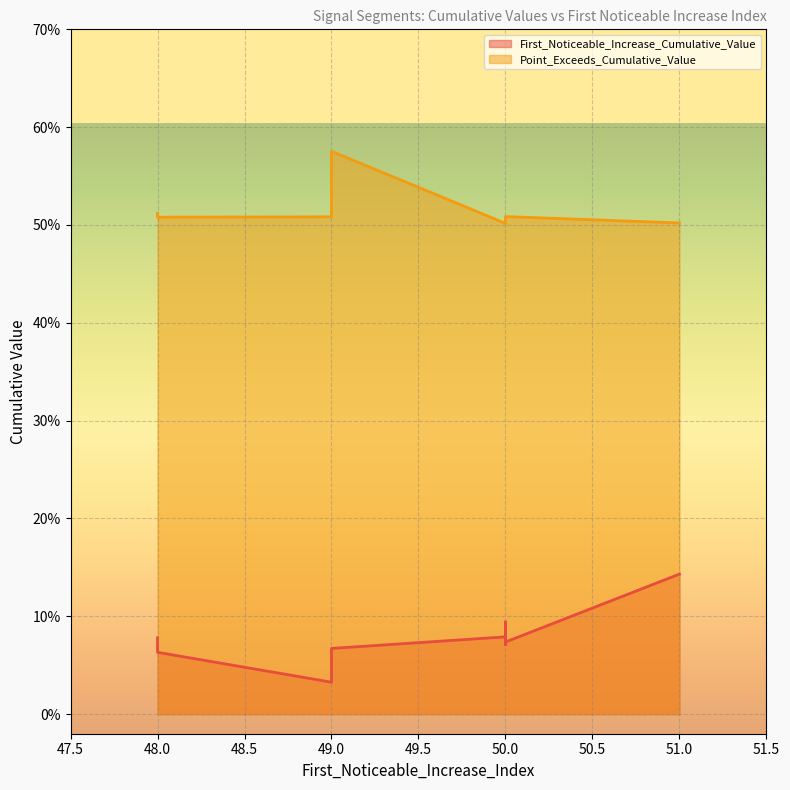

The First_Noticeable_Increase_Cumulative_Value series shows 0.1 at 50. True or false?

True